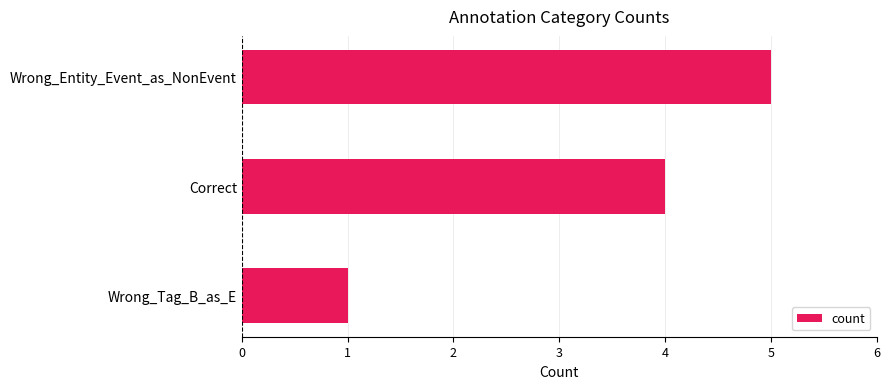

Where is the data nearest to the value 3?

Correct